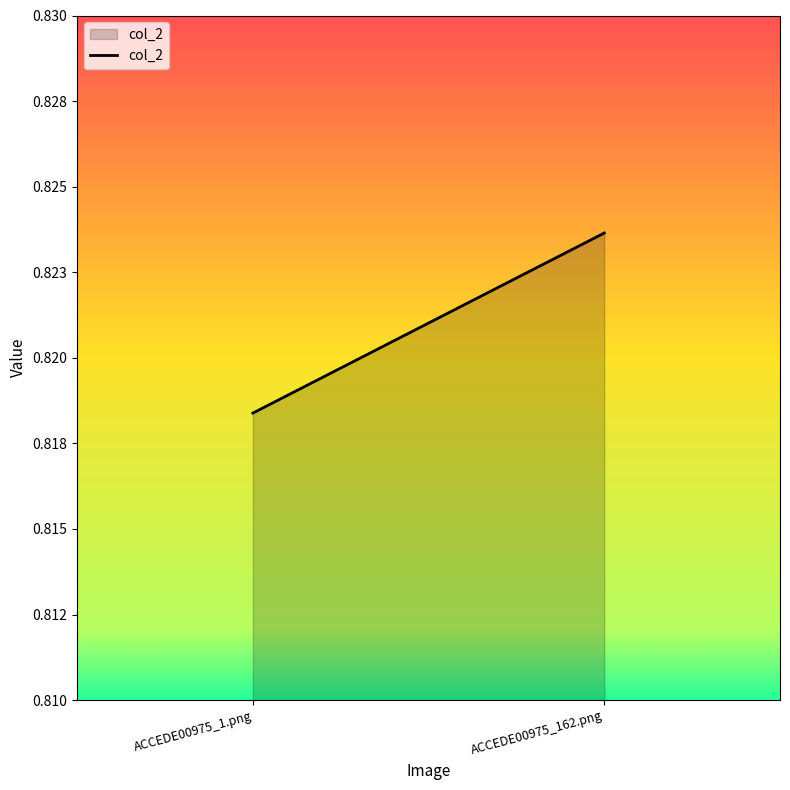

Where is the data nearest to the value 0?

ACCEDE00975_1.png